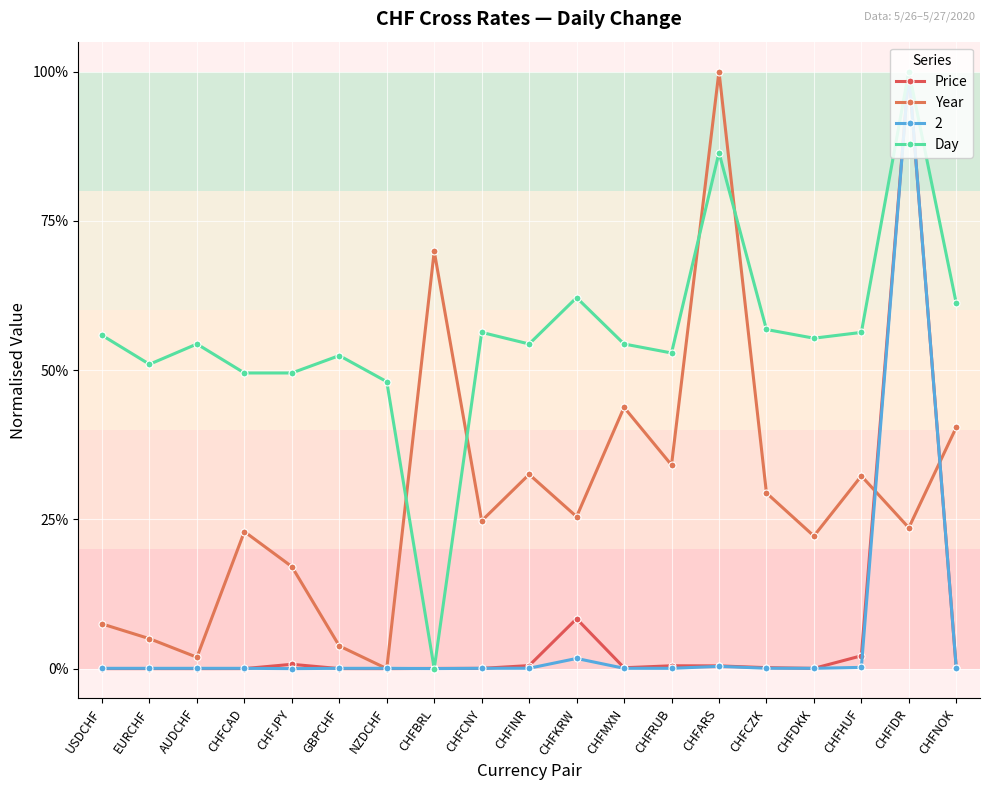

At which category is the sum across all series the highest?

CHFIDR